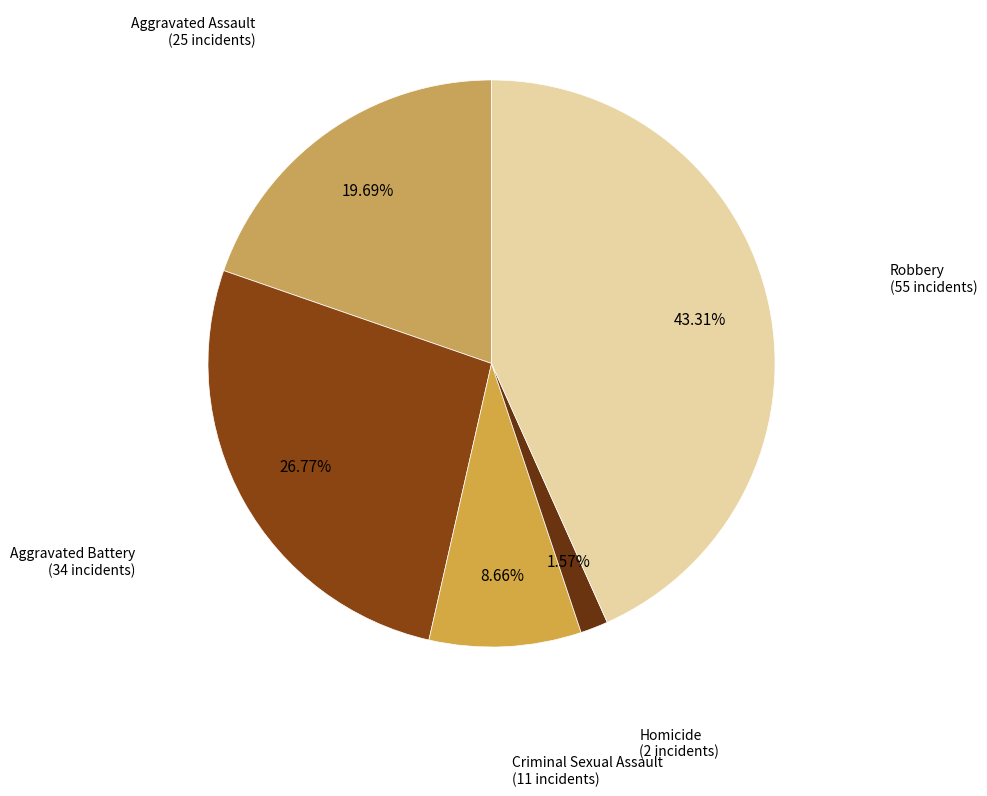

Does Aggravated Battery represent more than half of the total?

No